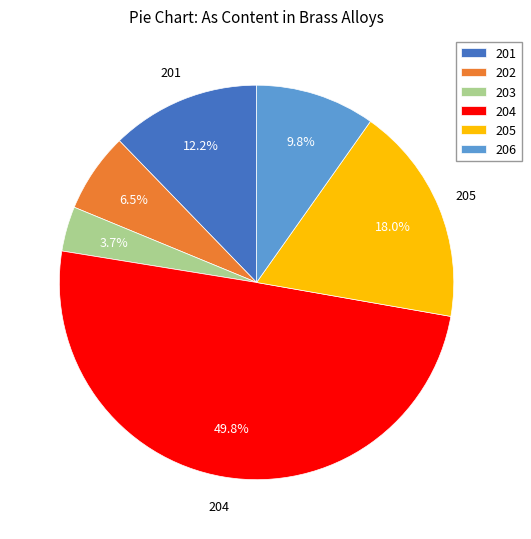

Which has a higher value, 205 or 203?

205